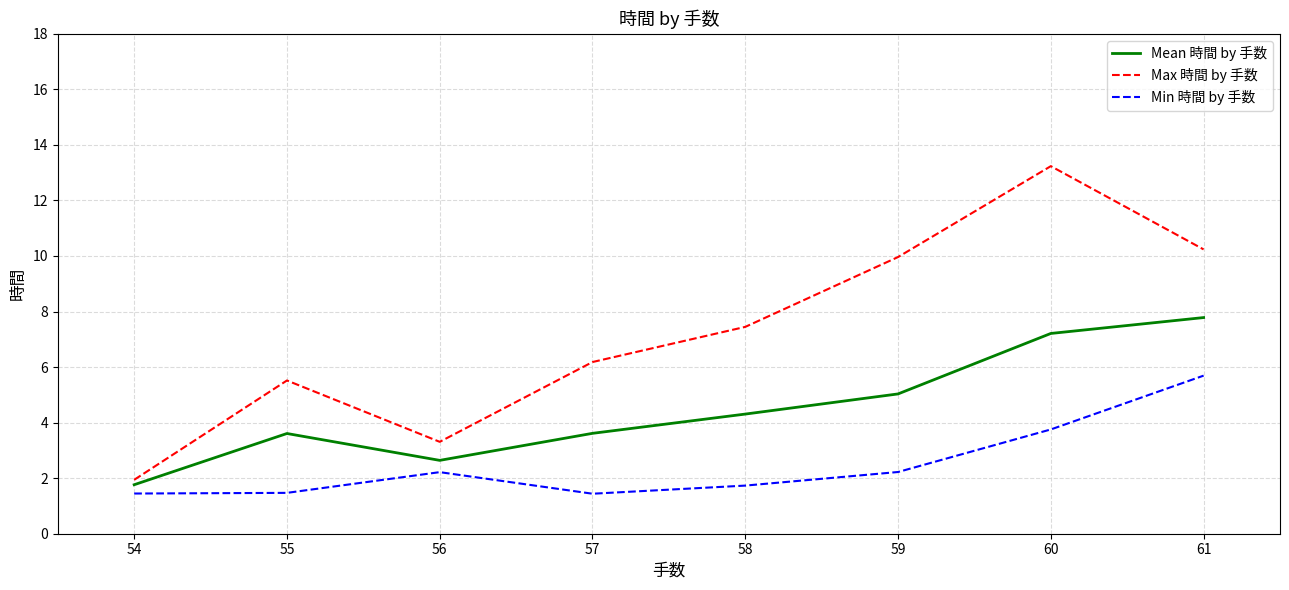

True or false: Max 時間 by 手数 and Min 時間 by 手数 cross at least once.

False